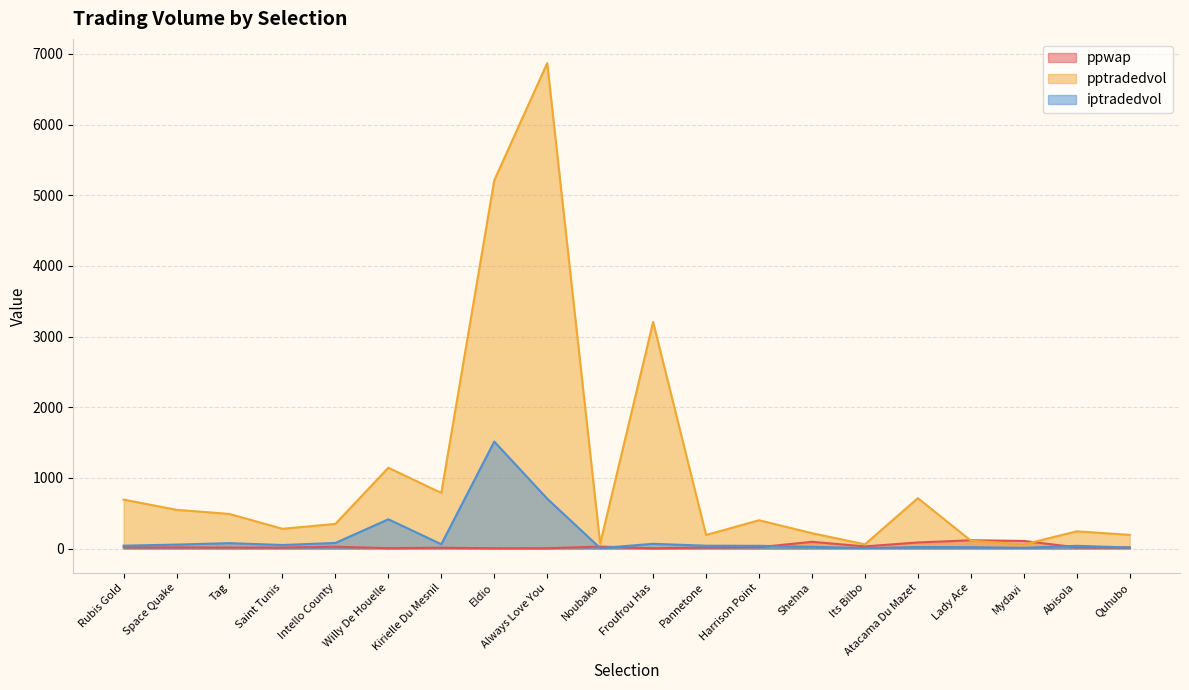

Count the number of data series in this chart.

3